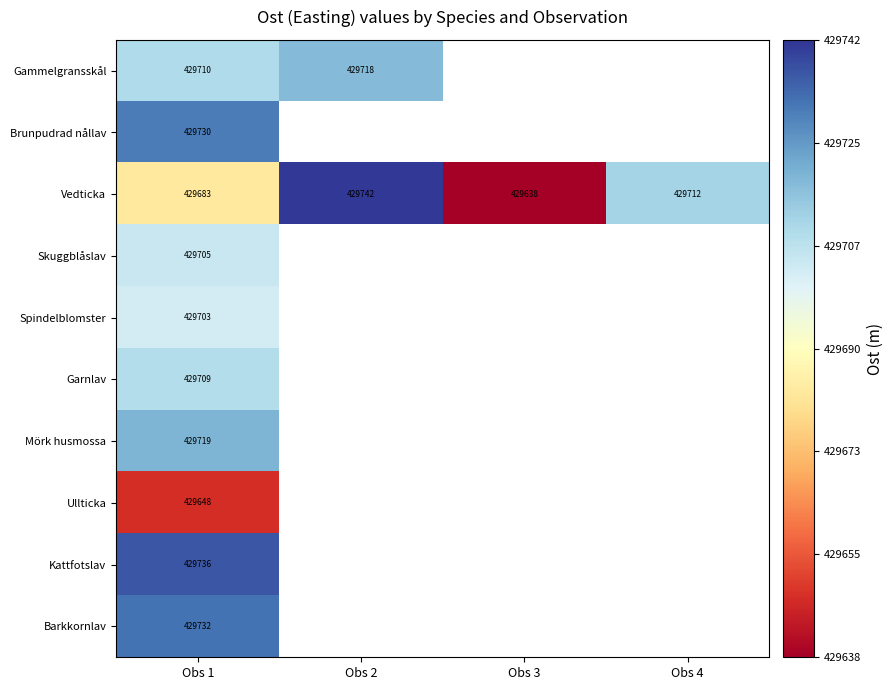

Rank the series by their maximum value, from lowest to highest.

Ullticka, Spindelblomster, Skuggblåslav, Garnlav, Gammelgransskål, Mörk husmossa, Brunpudrad nållav, Barkkornlav, Kattfotslav, Vedticka